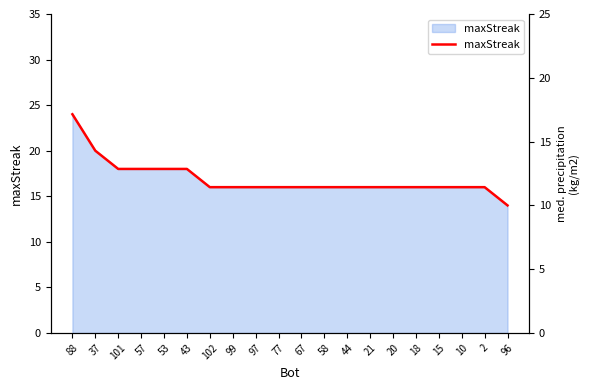

What is the ratio of the value at 2 to the value at 58?

1.0